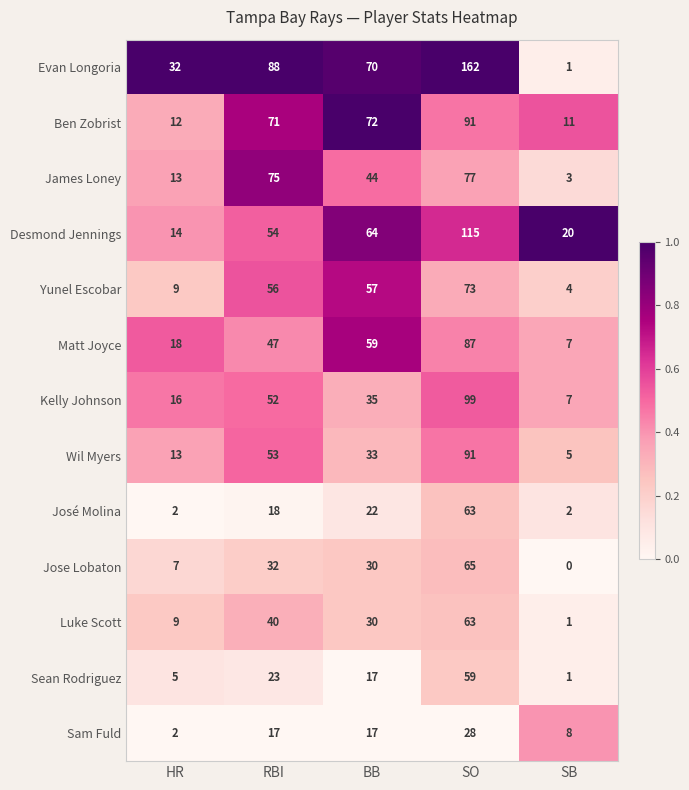

What is the greatest value displayed?

162